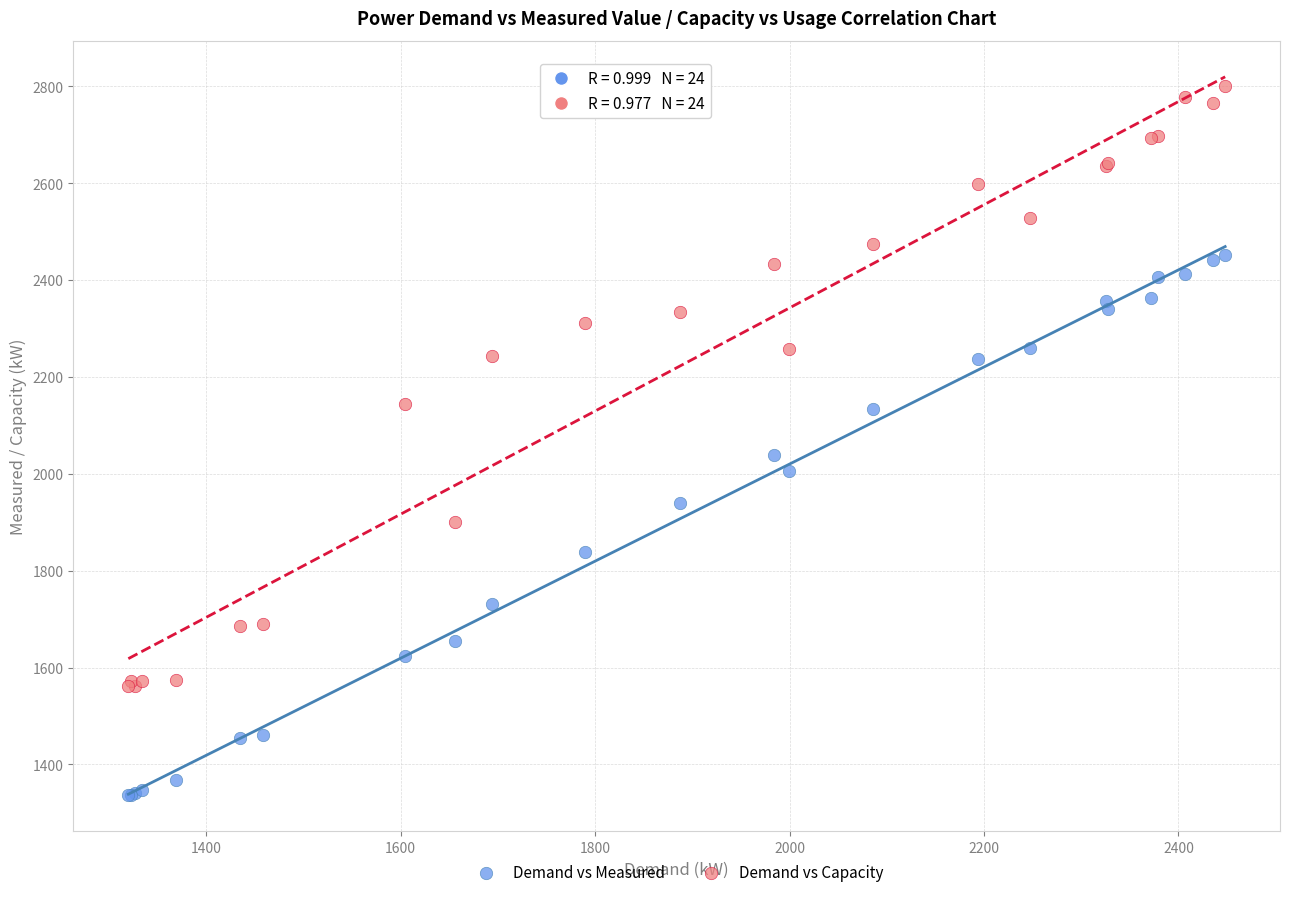

Which series has the widest spread of Y values?

Demand vs Capacity